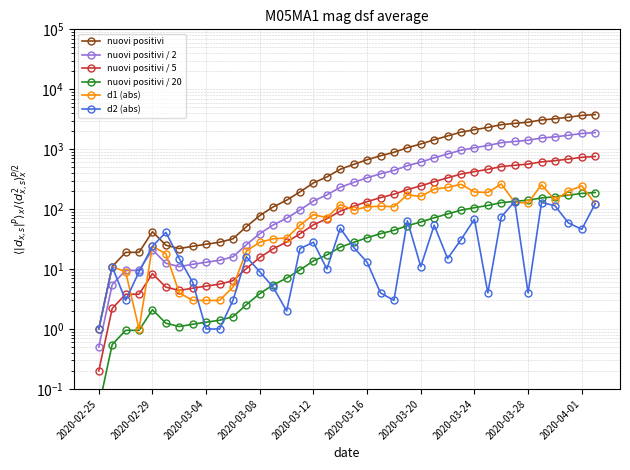

What is the minimum value shown in the chart?

0.1